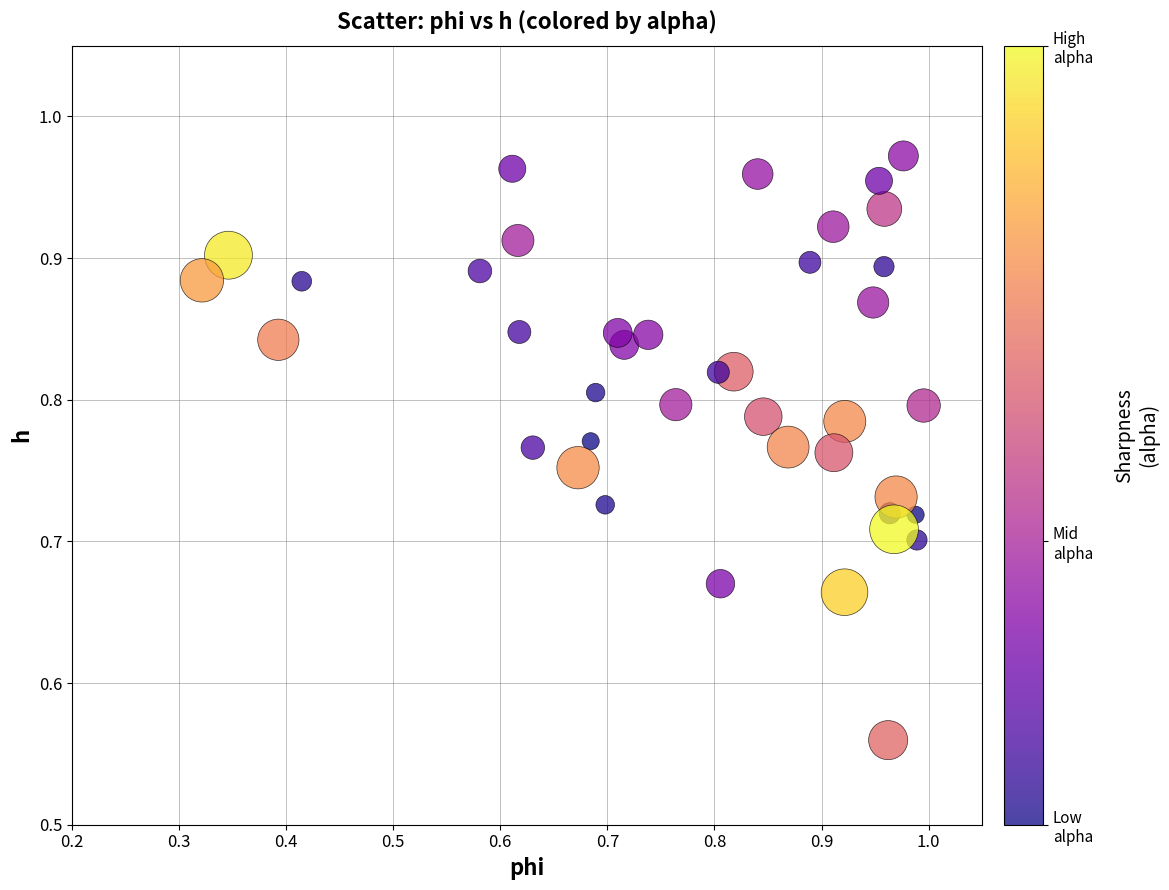

What is the range of Y values (max minus min)?

0.4